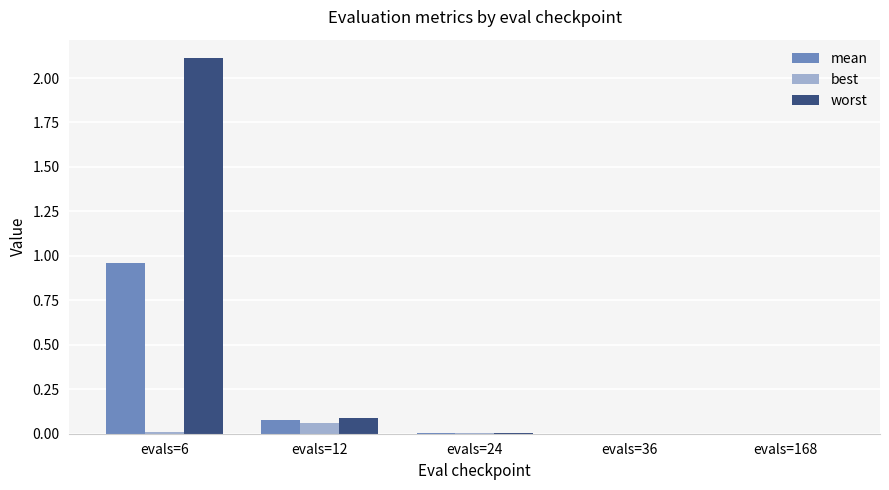

The worst series shows 0.9 at evals=6. True or false?

False